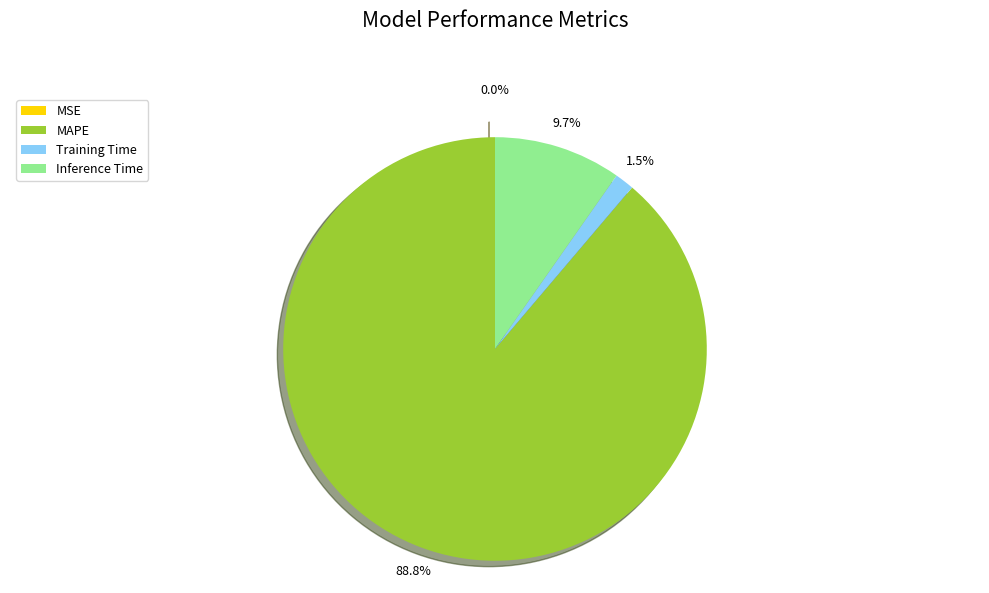

Is it true that Training Time is 1% of the pie?

True